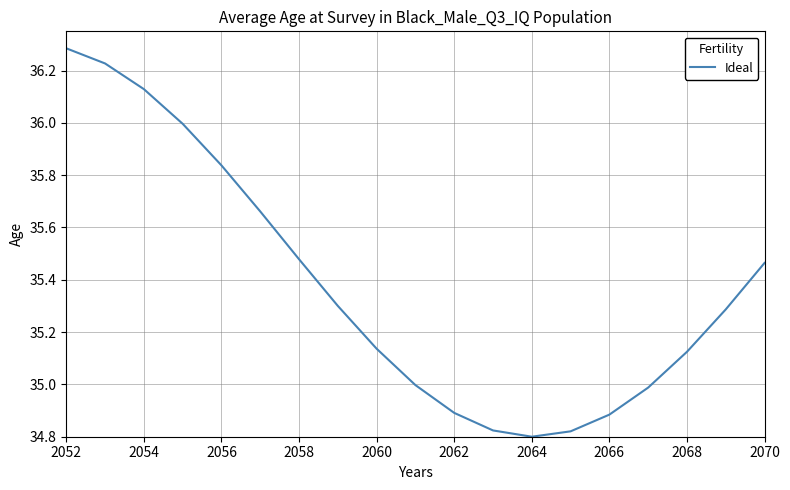

What is the difference between the maximum and minimum values?

1.5